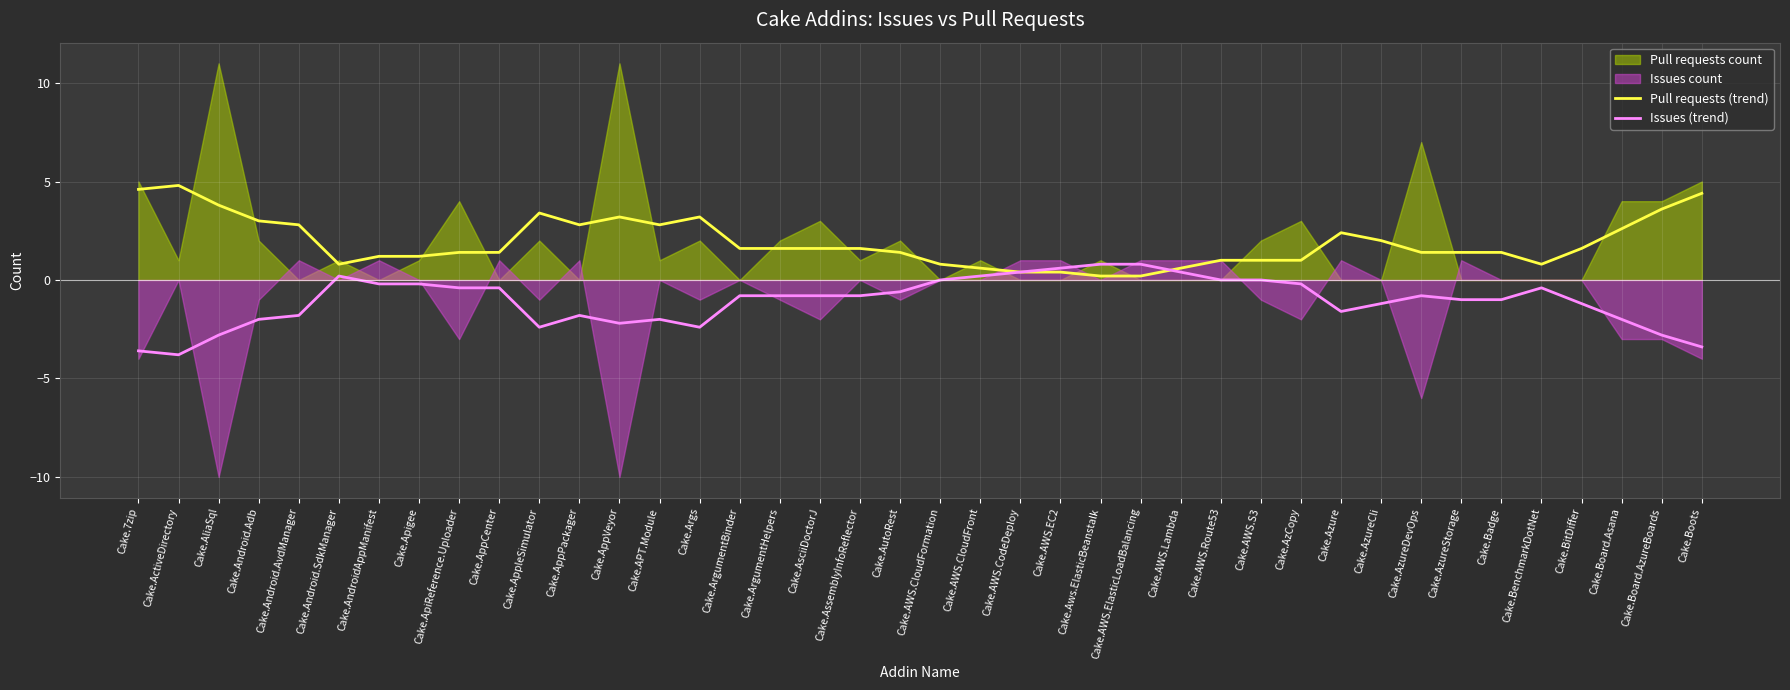

At Cake.AWS.Route53, list the series in order from smallest to largest.

Issues (trend), Pull requests (trend)